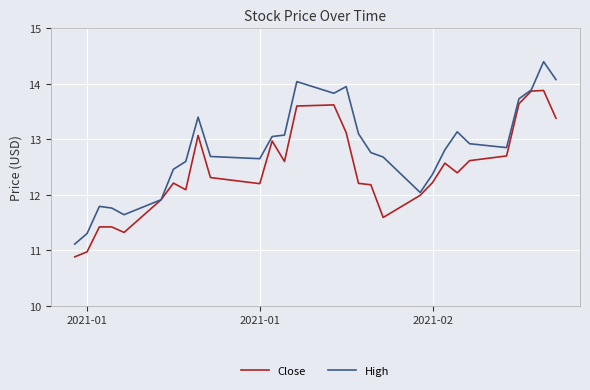

Rank the series by their average value, from lowest to highest.

Close, High